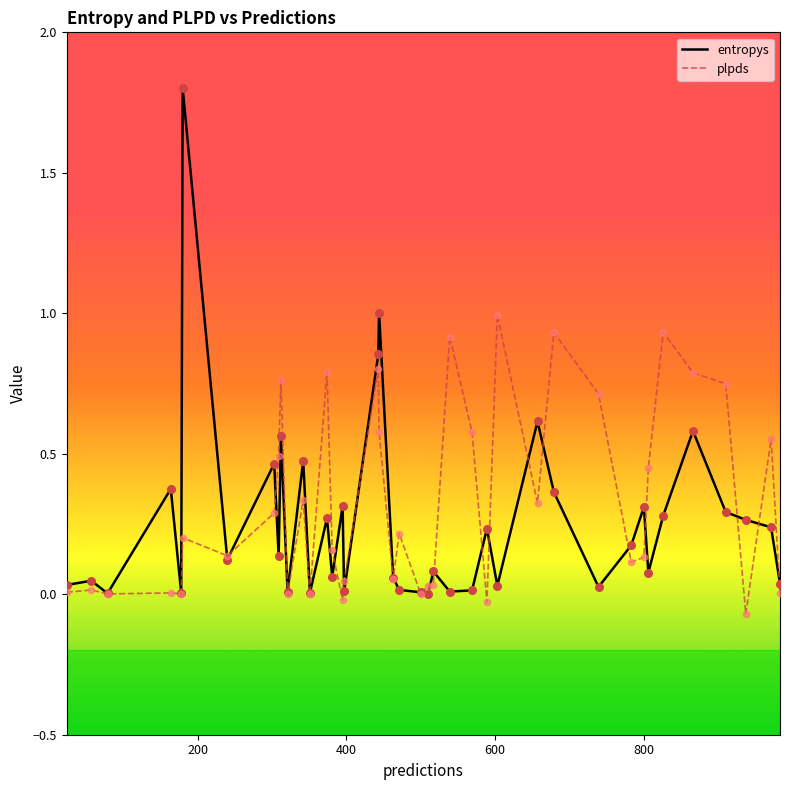

What is the maximum value for entropys?

1.8